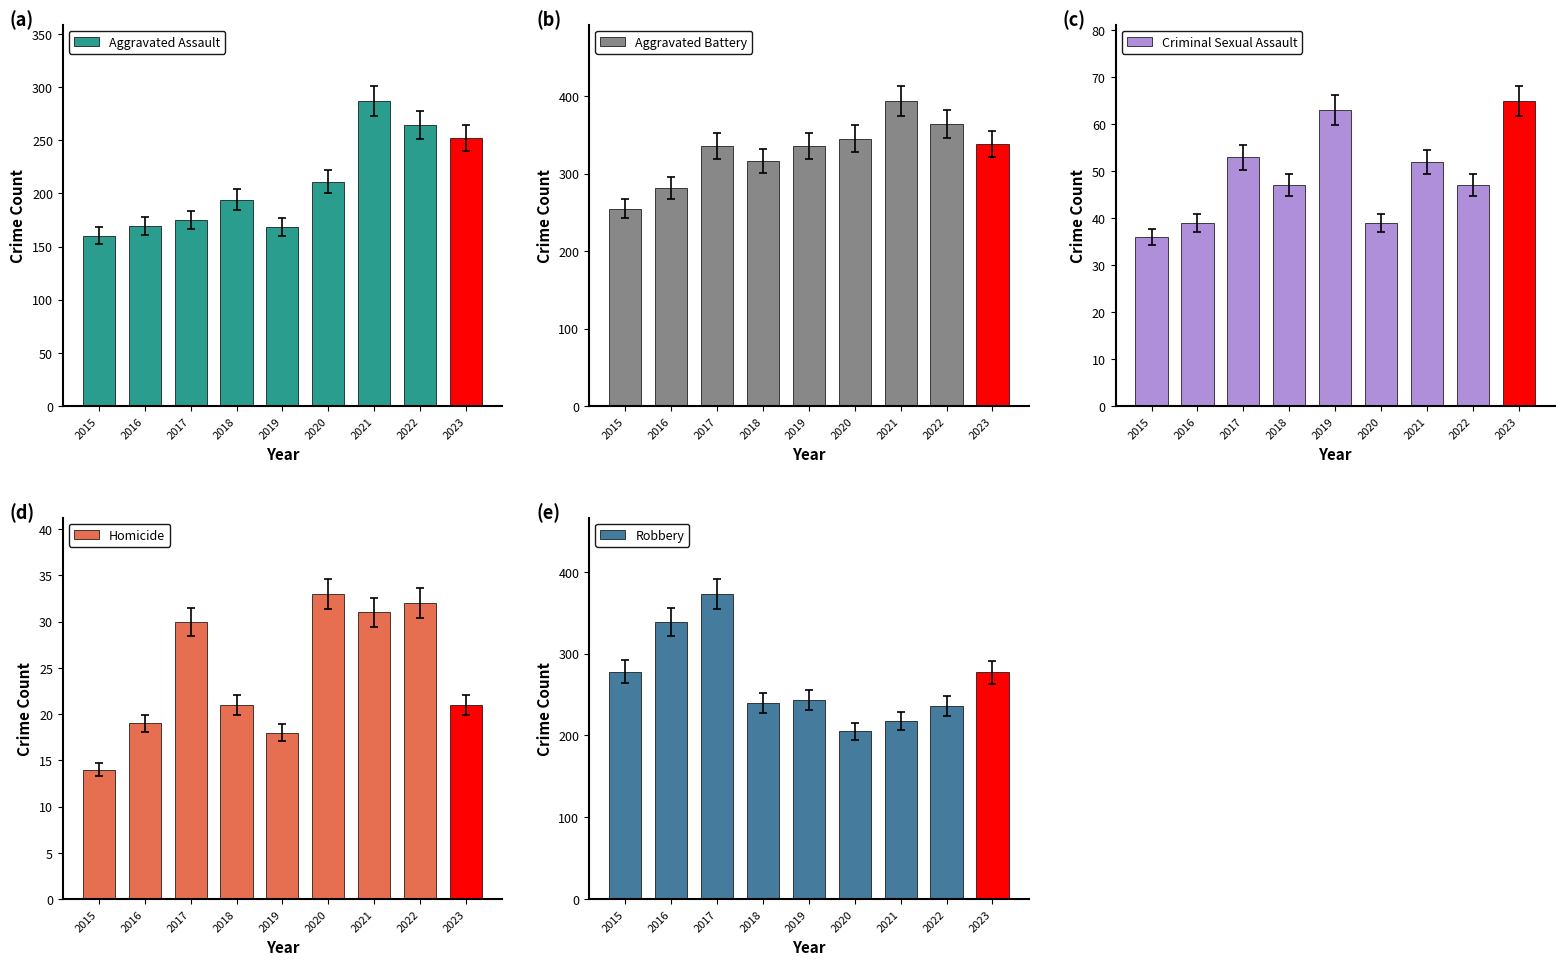

What is the total value across all series at 2016?

847